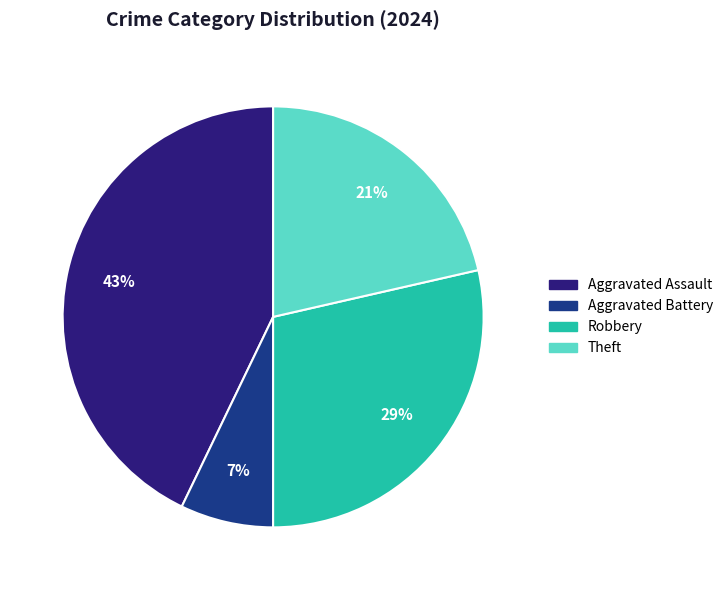

To the nearest percent, what portion does Aggravated Assault represent?

43%